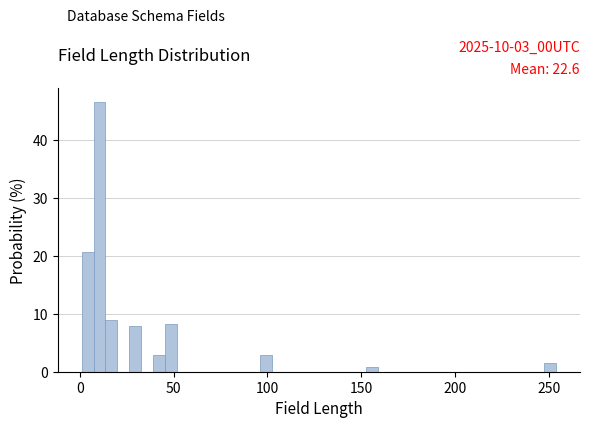

Read against the x-axis, roughly where is the centre of the tallest bar?

10